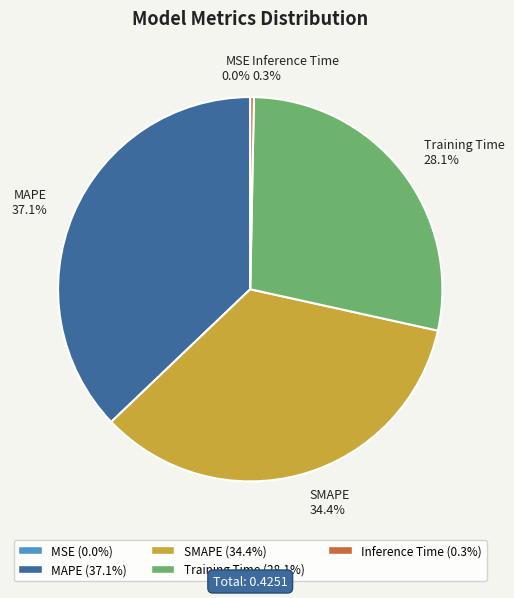

Does MAPE represent more than half of the total?

No